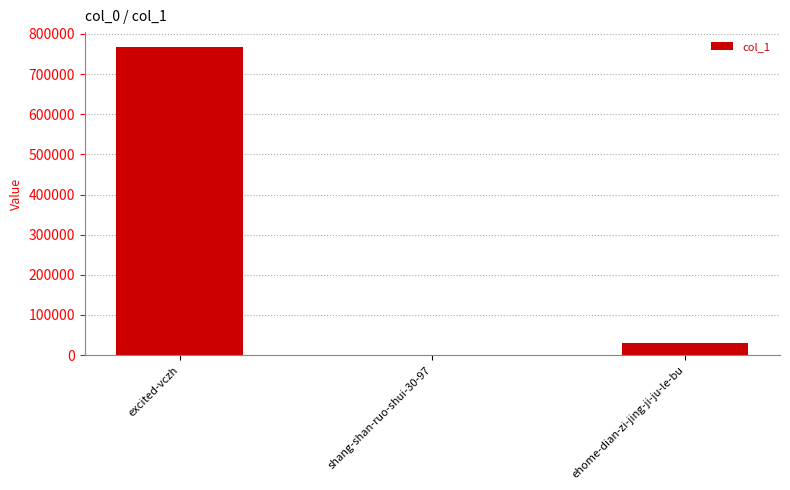

What value does the data have at ehome-dian-zi-jing-ji-ju-le-bu, to the nearest 10?

29960